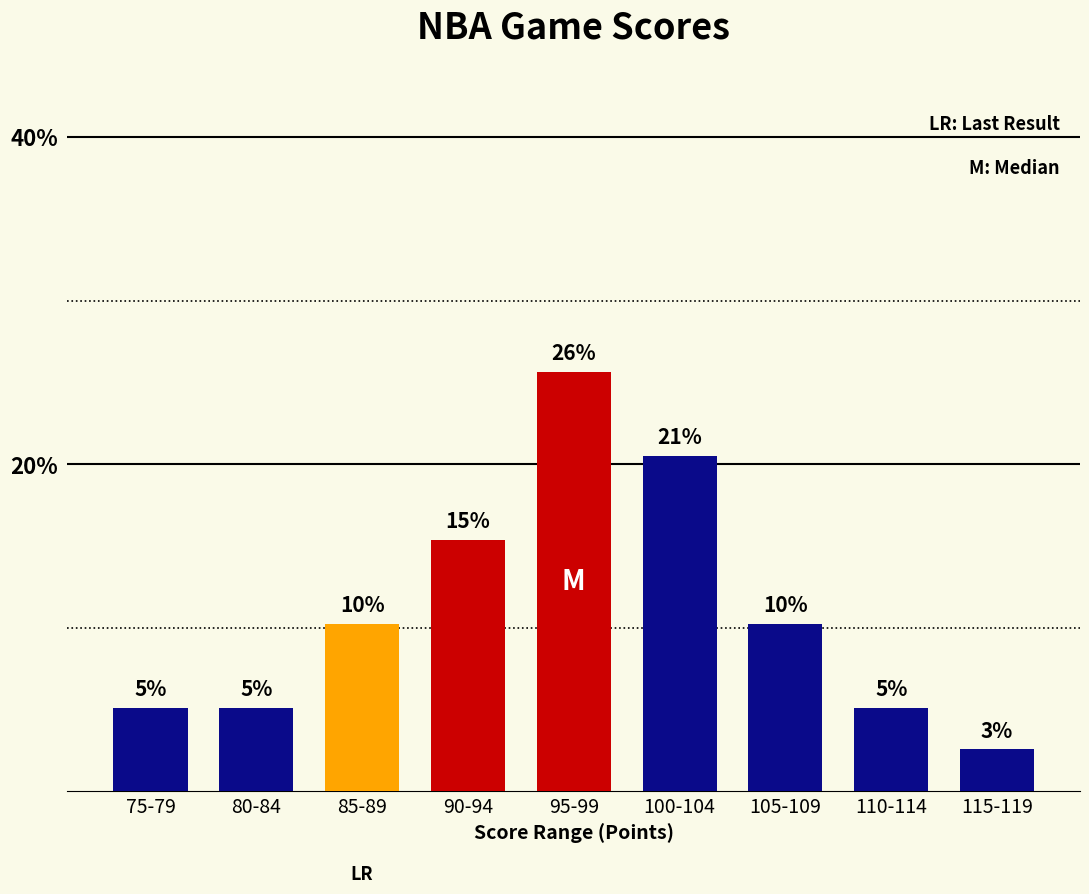

Reading left to right, extract all data points from this chart.

5.1	5.1	10.3	15.4	25.6	20.5	10.3	5.1	2.6